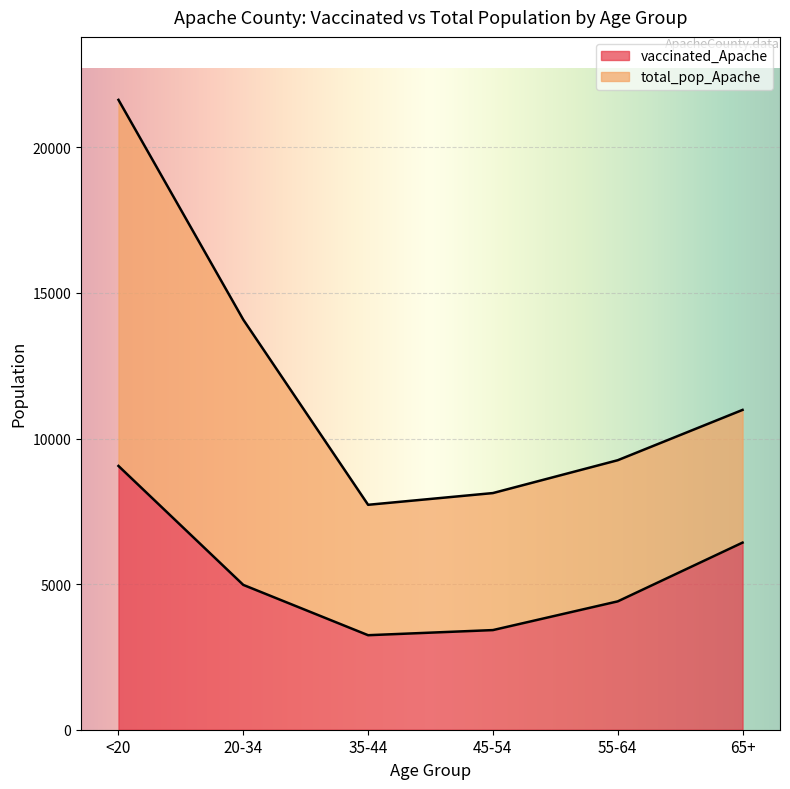

True or false: vaccinated_Apache and total_pop_Apache cross at least once.

False